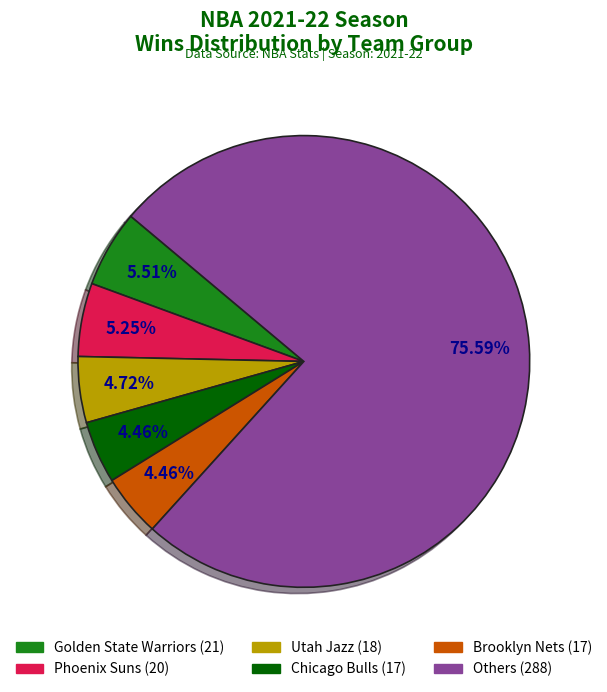

Is there a majority slice in this chart?

Yes